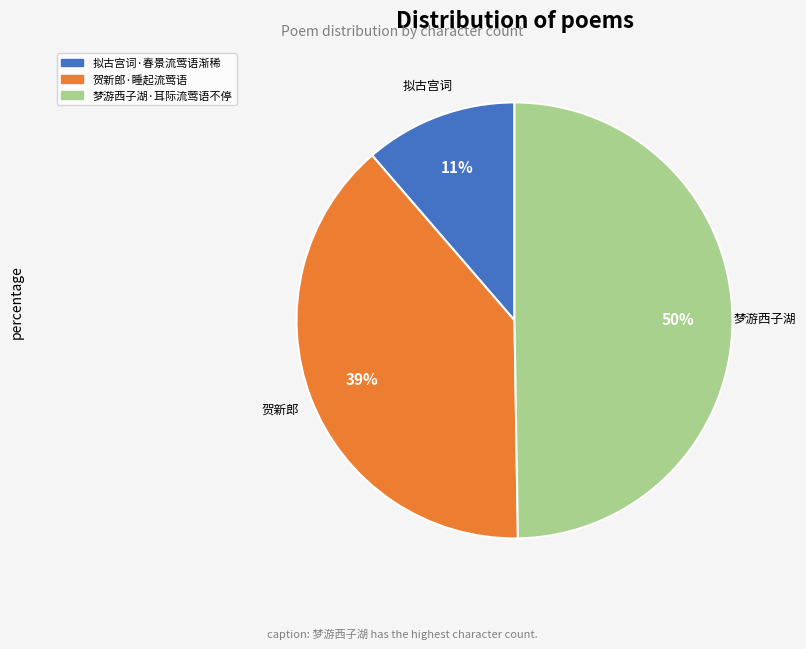

To the nearest percent, what portion does 拟古宫词·春景流莺语渐稀 represent?

11%